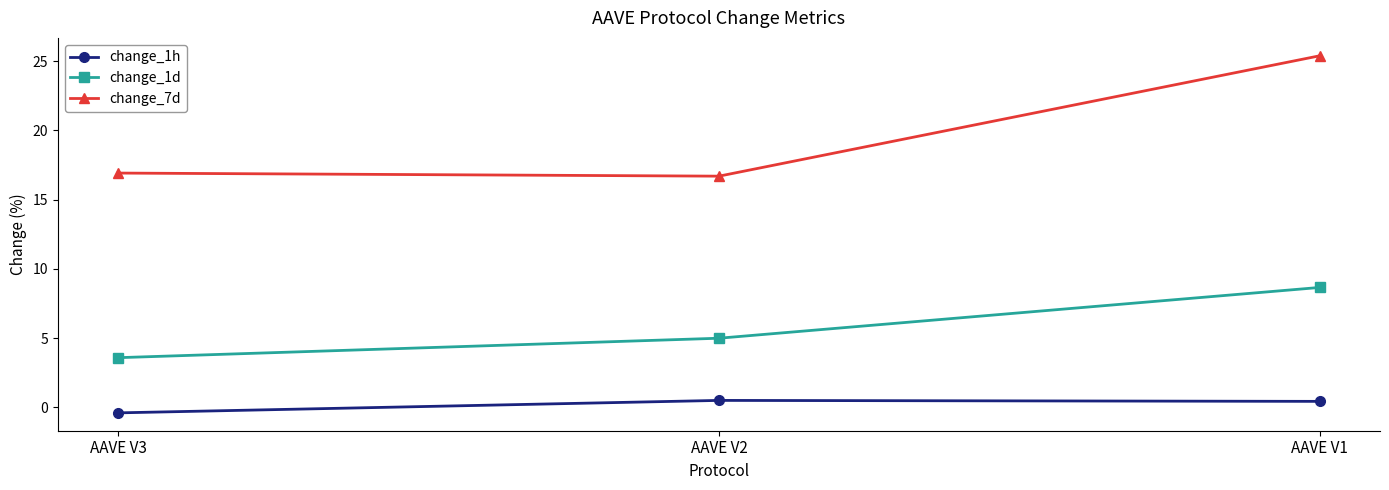

Which series has the largest range (max minus min)?

change_7d